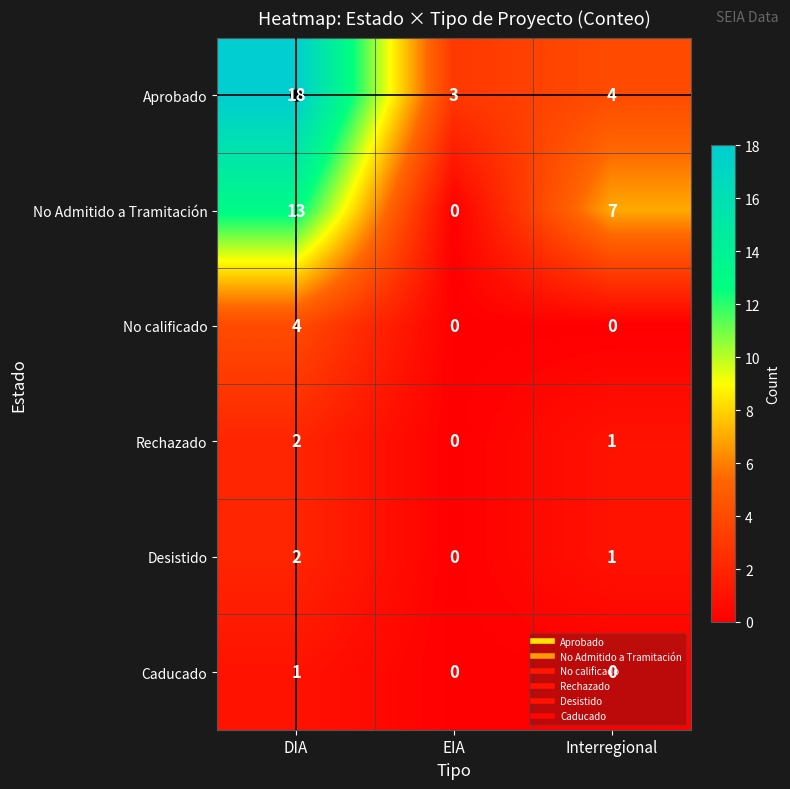

At which category does the chart reach its peak across all series?

DIA